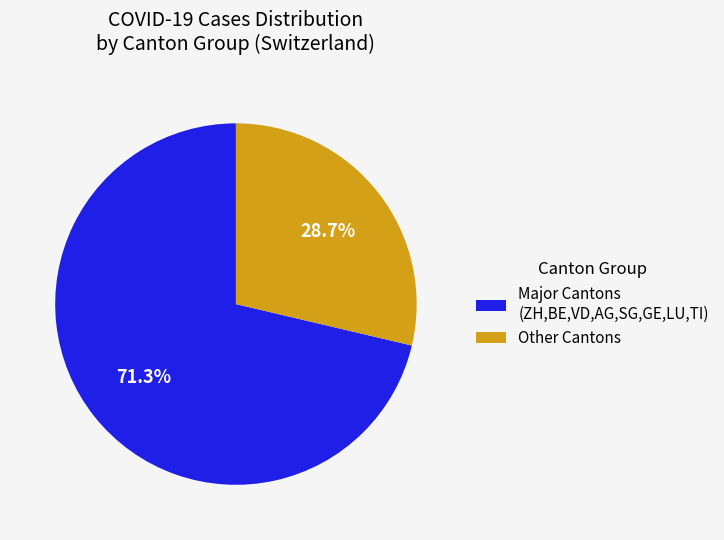

What is the ratio of the value at Major Cantons (ZH,BE,VD,AG,SG,GE,LU,TI) to the value at Other Cantons?

2.5